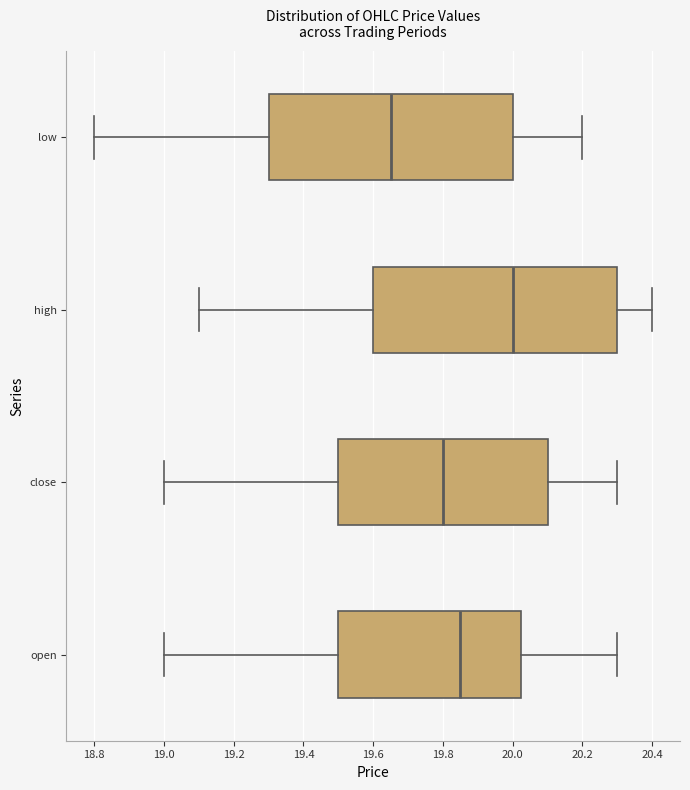

Reading bottom to top, read every box against the x-axis: the position of its median line, the range the box covers, and the ends of its whiskers. The values are not printed on the chart, so give them approximately, as read against the axis.

open: median 19.86, box 19.50 to 20.02, whiskers 19.00 to 20.30
close: median 19.80, box 19.50 to 20.10, whiskers 19.00 to 20.30
high: median 20.00, box 19.60 to 20.30, whiskers 19.10 to 20.40
low: median 19.66, box 19.30 to 20.00, whiskers 18.80 to 20.20